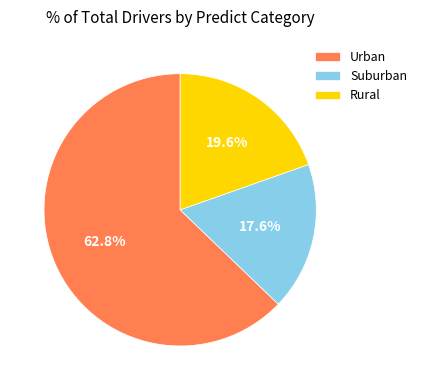

Approximately how many times larger is the value at Rural compared to Suburban?

1.1